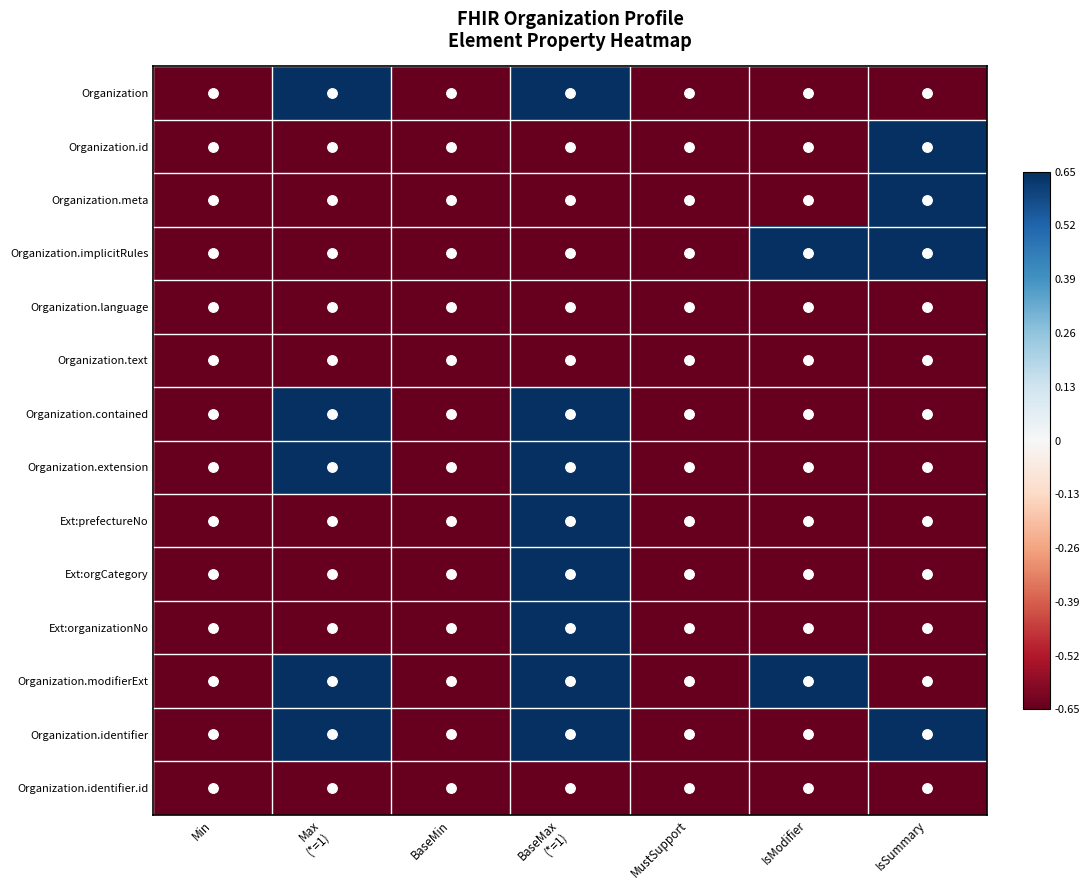

At how many categories does at least one series exceed 0?

4